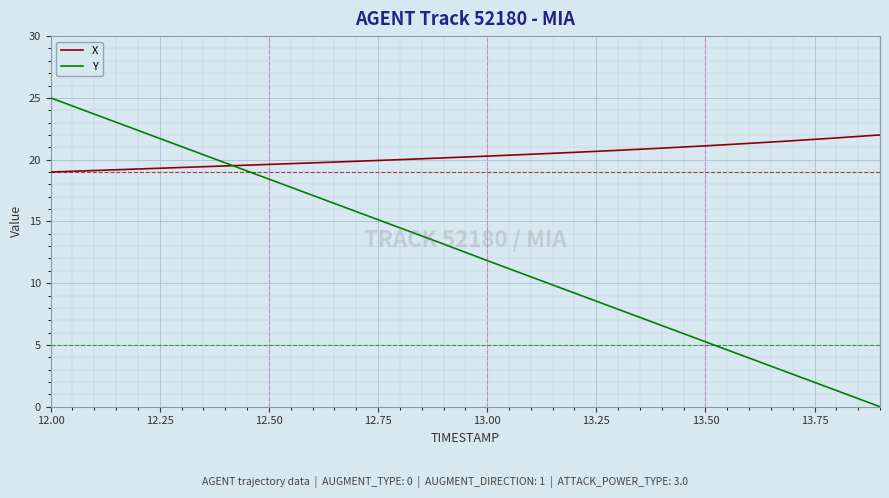

What is the average value of the X series?

20.3